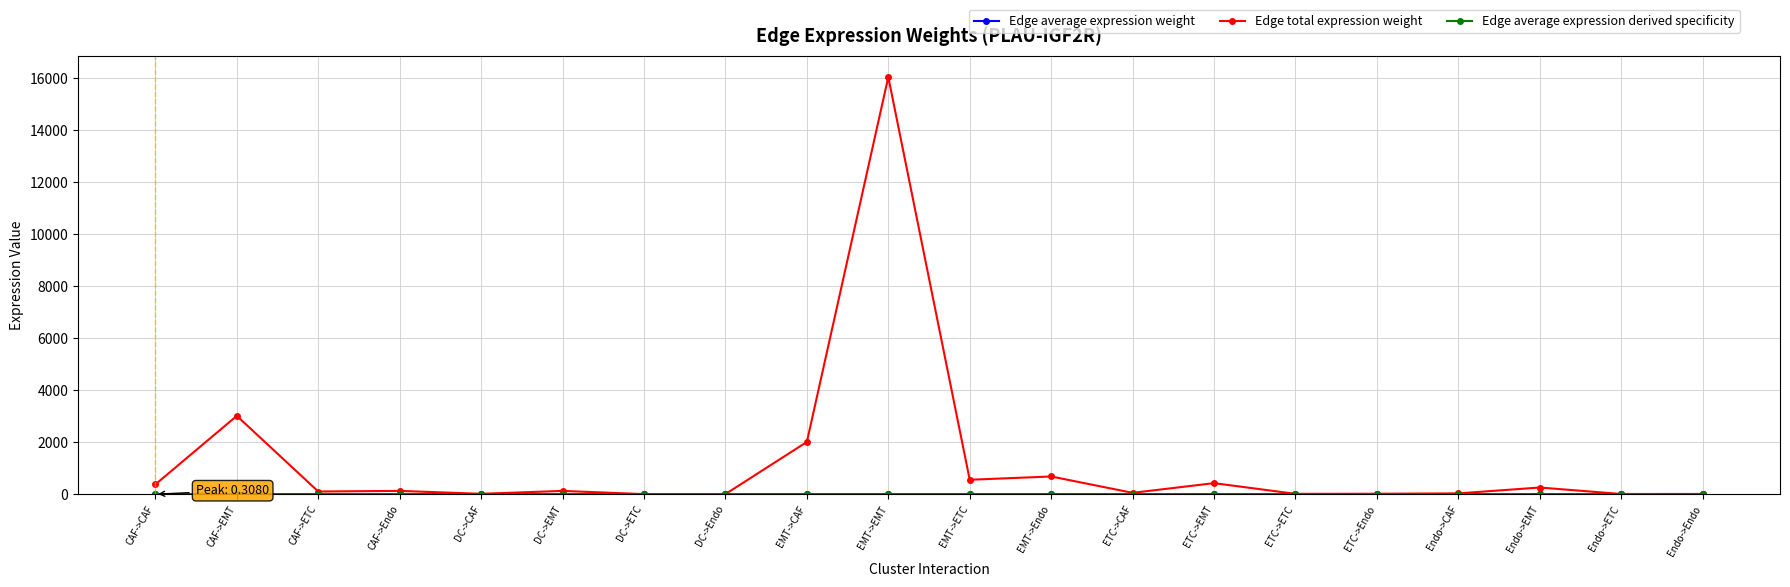

Between CAF->EMT and Endo->Endo, which series saw the biggest shift?

Edge total expression weight